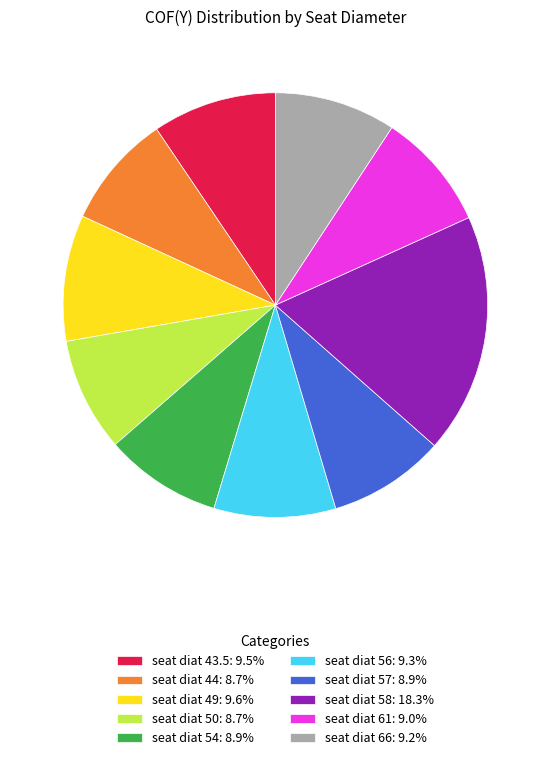

Does seat diat 49: 9.6% account for over 50% of the chart?

No